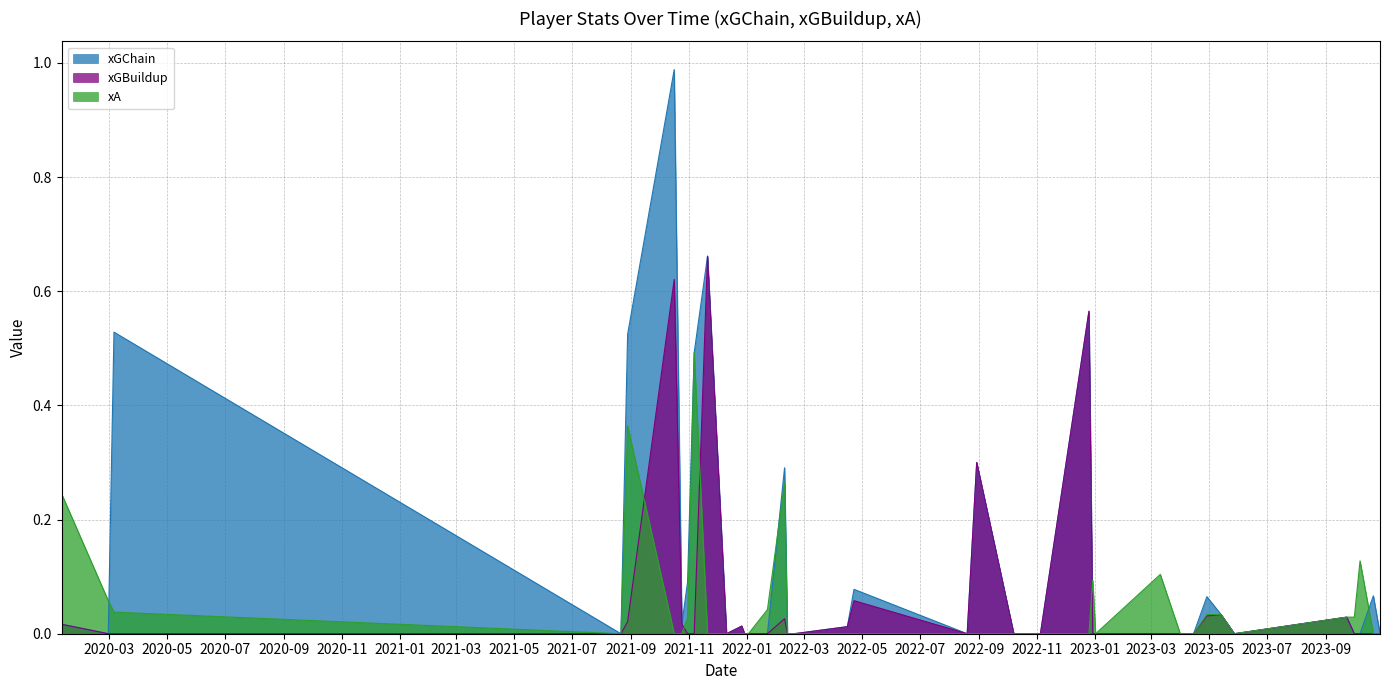

True or false: xGBuildup has more than 0 interior local peaks.

True